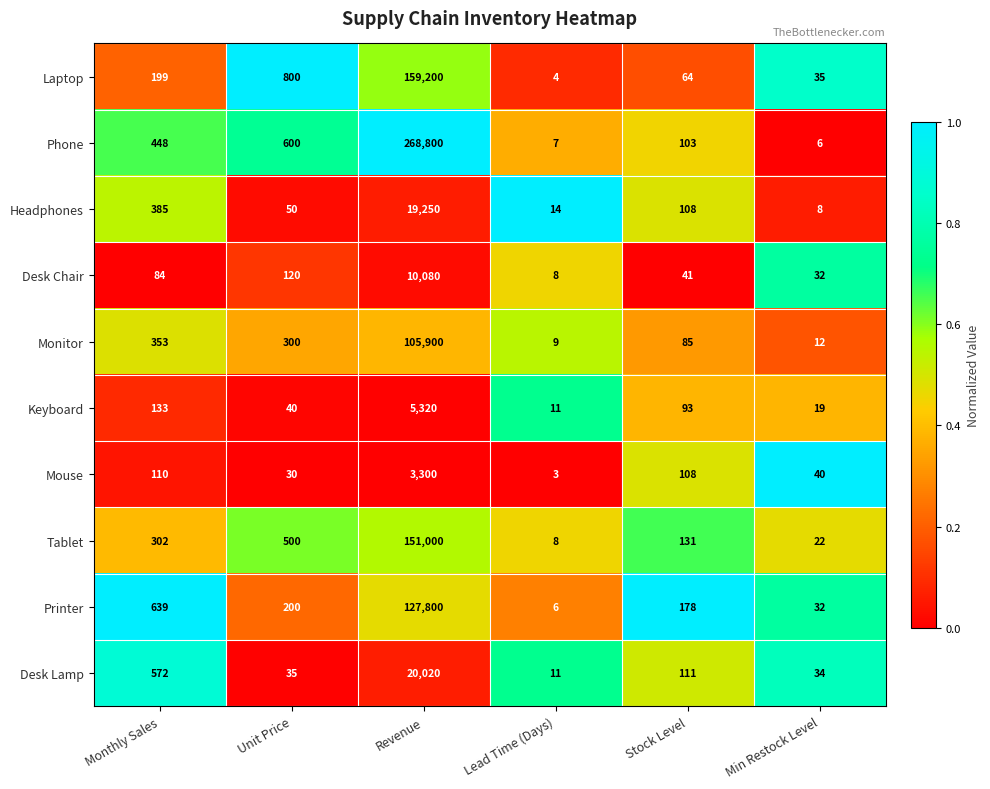

What is the difference between the Desk Lamp values at Monthly Sales and Lead Time (Days)?

561